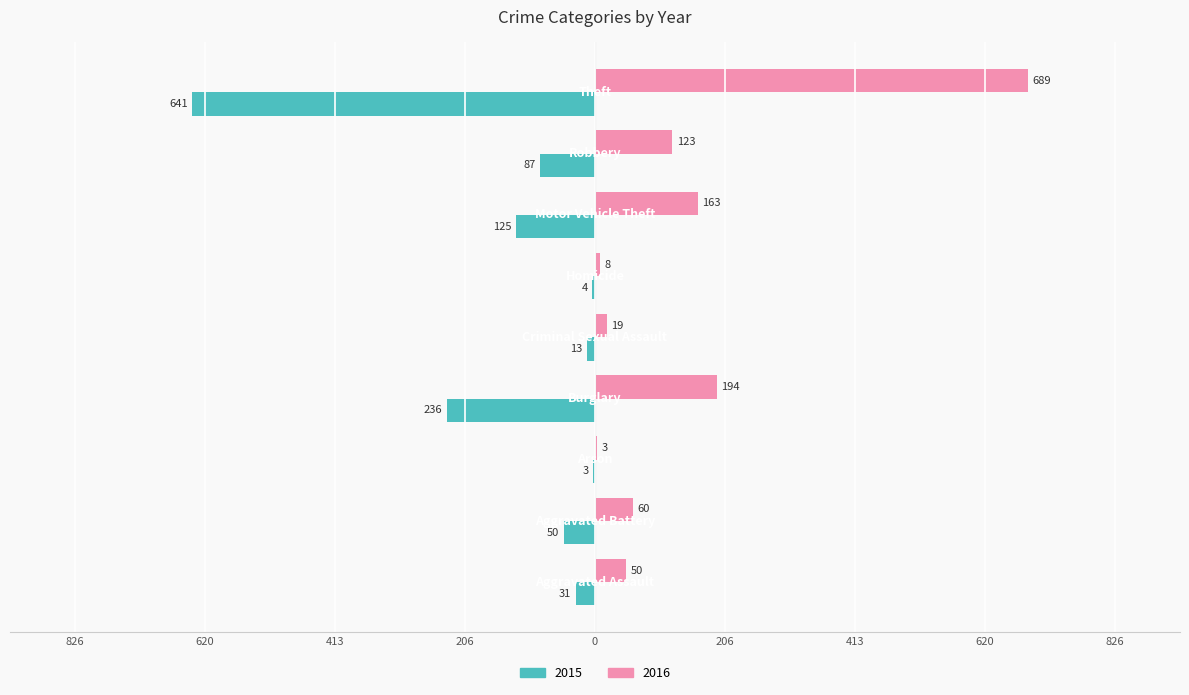

What is the value of the 2016 bar at the 1st from the left?

50